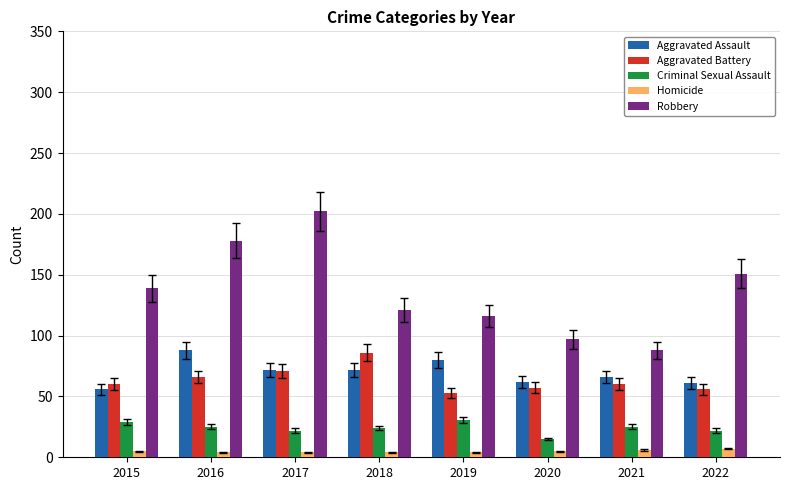

The Aggravated Battery series shows 53 at 2019. True or false?

True